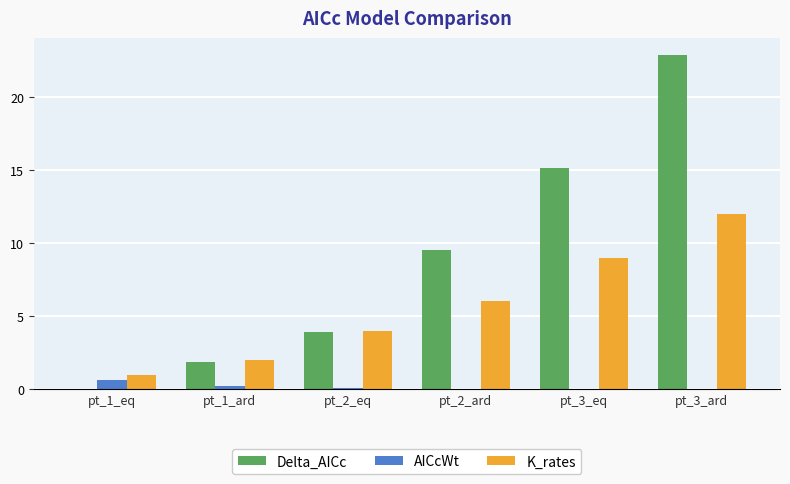

Which series changed the most between pt_1_eq and pt_3_eq?

Delta_AICc